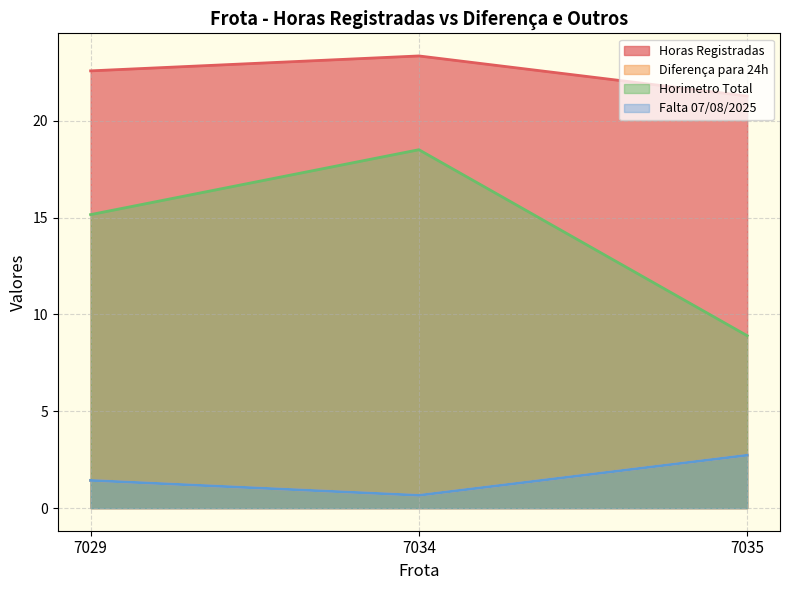

What is the minimum value shown in the chart?

0.7